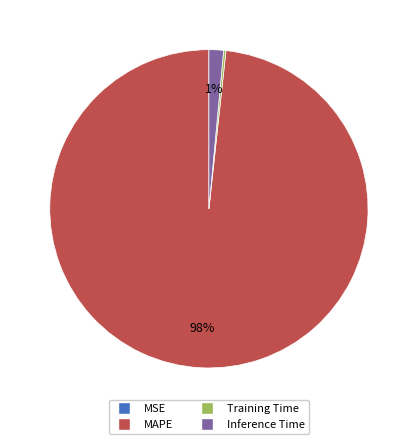

To the nearest percent, what is the average slice percentage?

25%